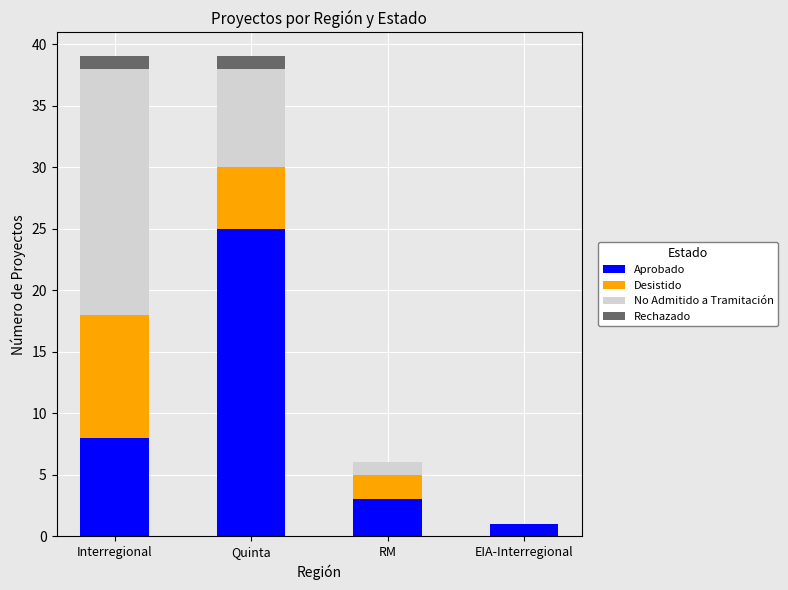

What is the total value across all series at Quinta?

39